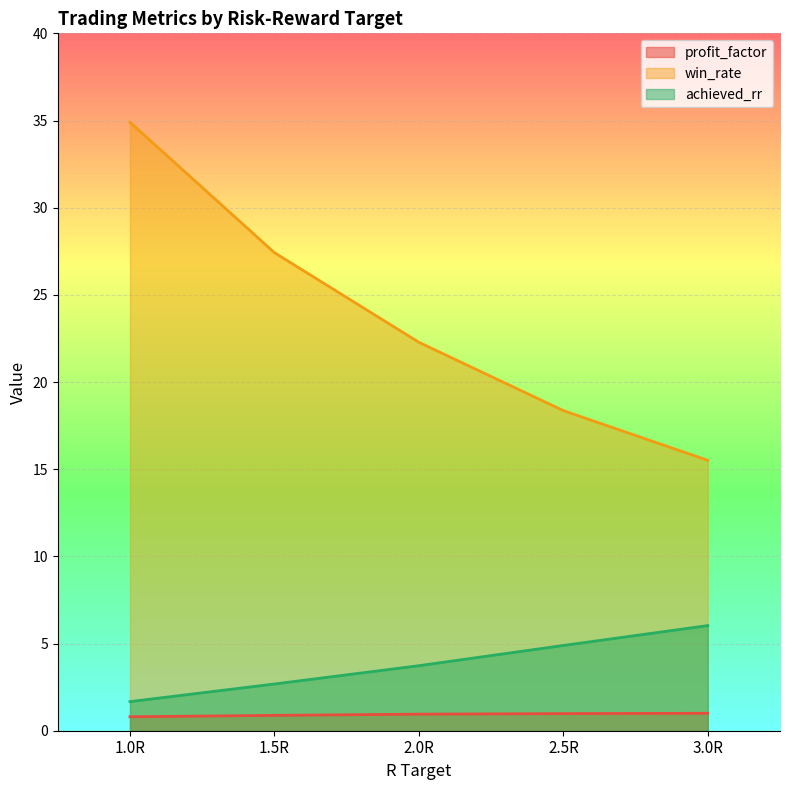

List the series in order of their peak value, lowest first.

profit_factor, achieved_rr, win_rate